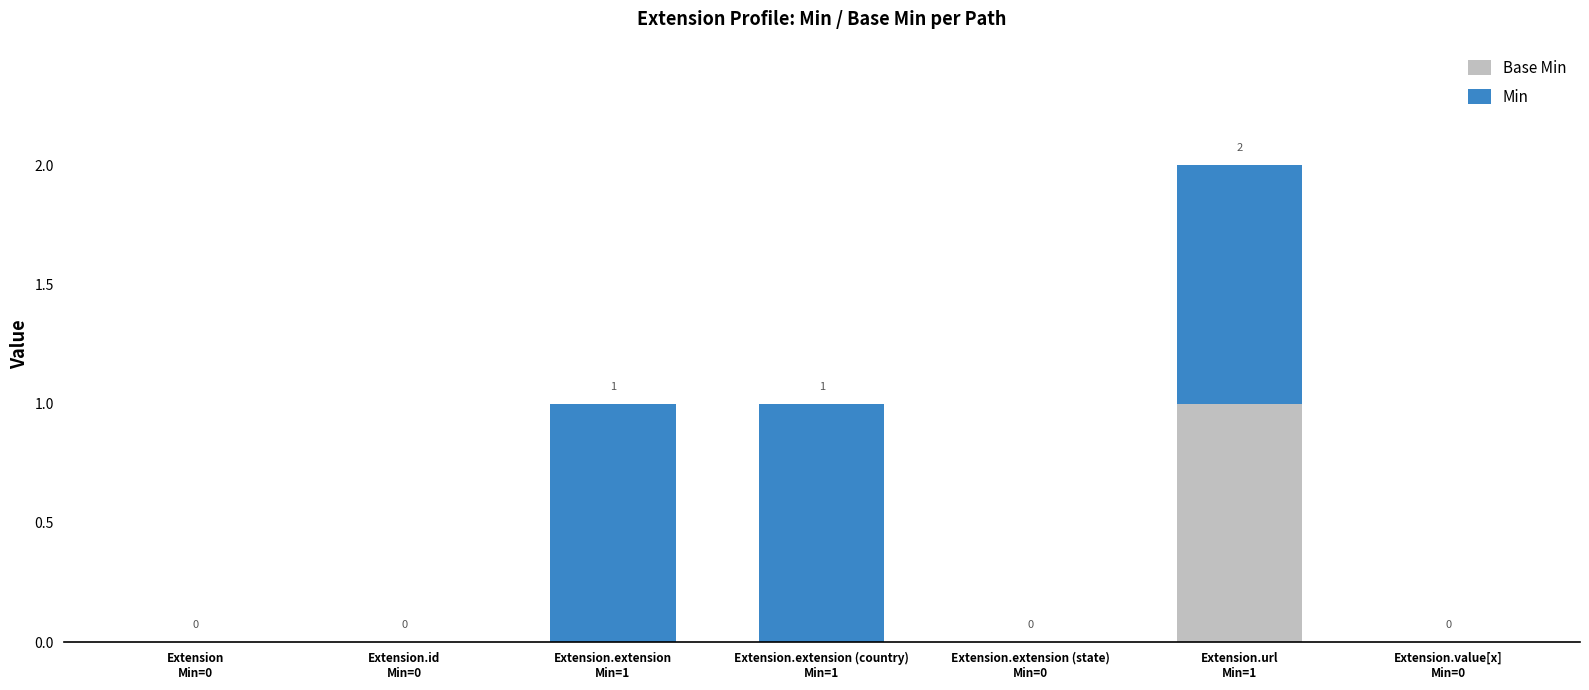

How many data points does each series have?

7